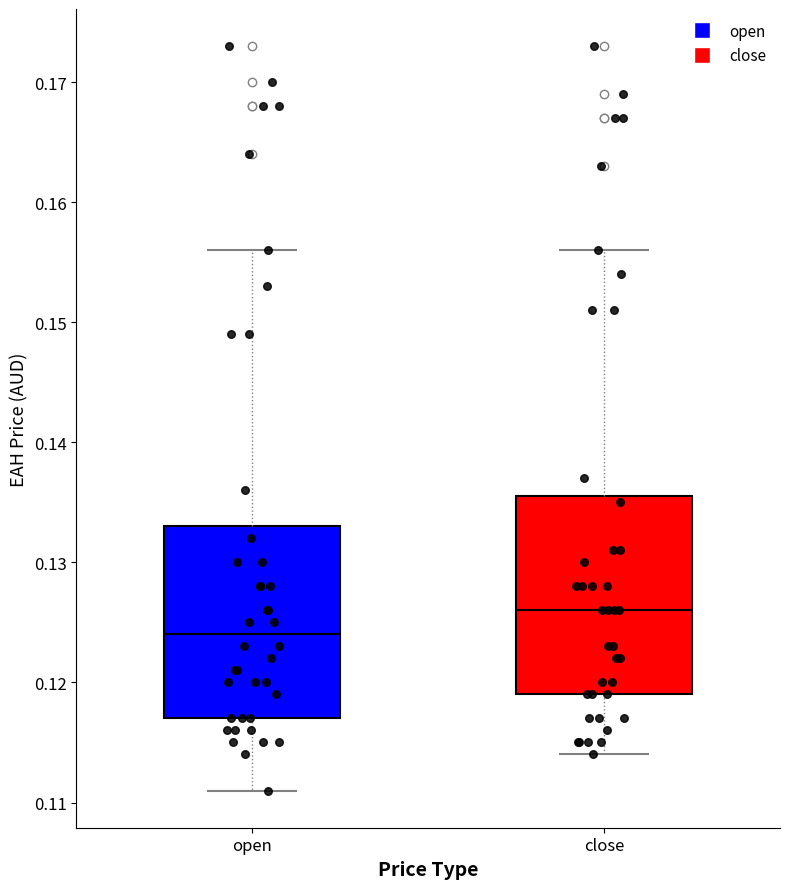

Where does the lower whisker of the box for close end on the y-axis? The values are not printed on the chart, so give them approximately, as read against the axis.

0.114